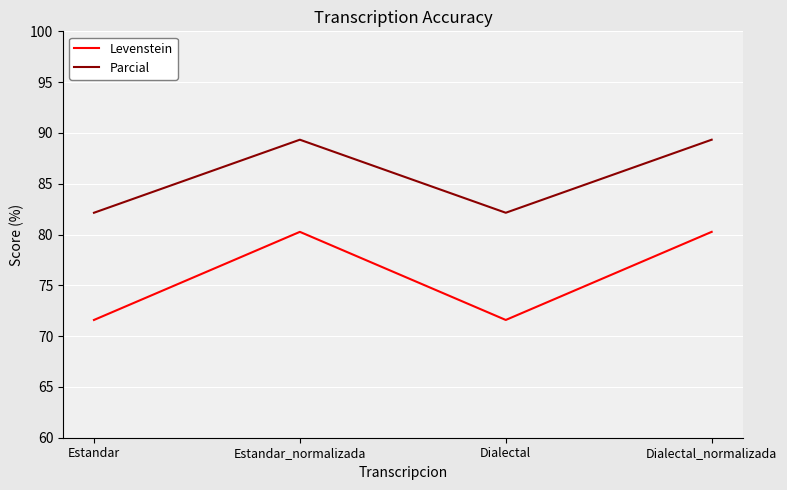

What value does the Levenstein series have at Estandar_normalizada?

80.3